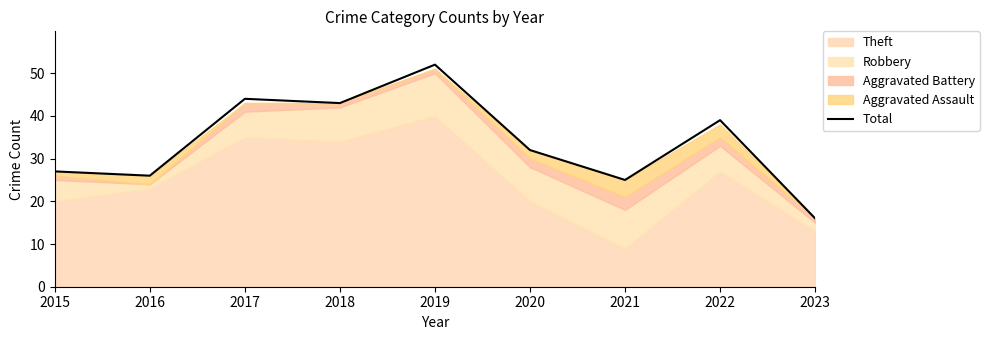

The value at 2022 is 14. True or false?

False